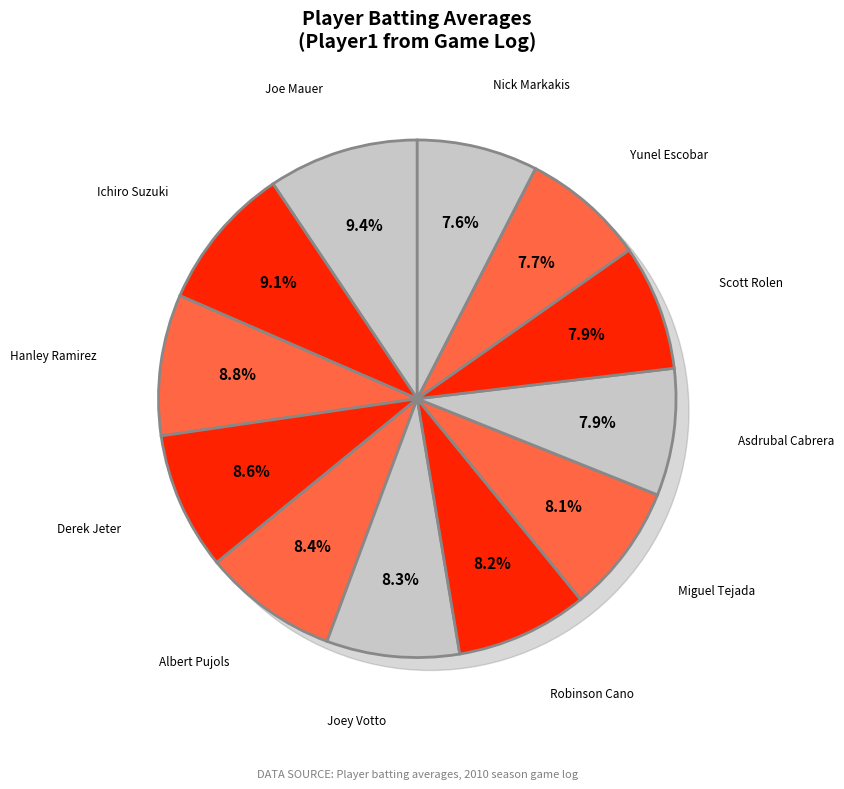

Combined, what portion of the pie is Derek Jeter and Asdrubal Cabrera?

16.5%